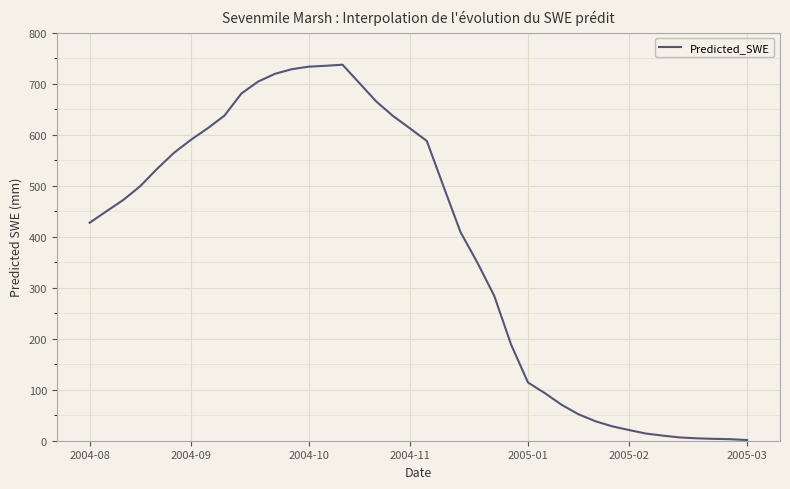

What is the greatest value displayed?

737.1